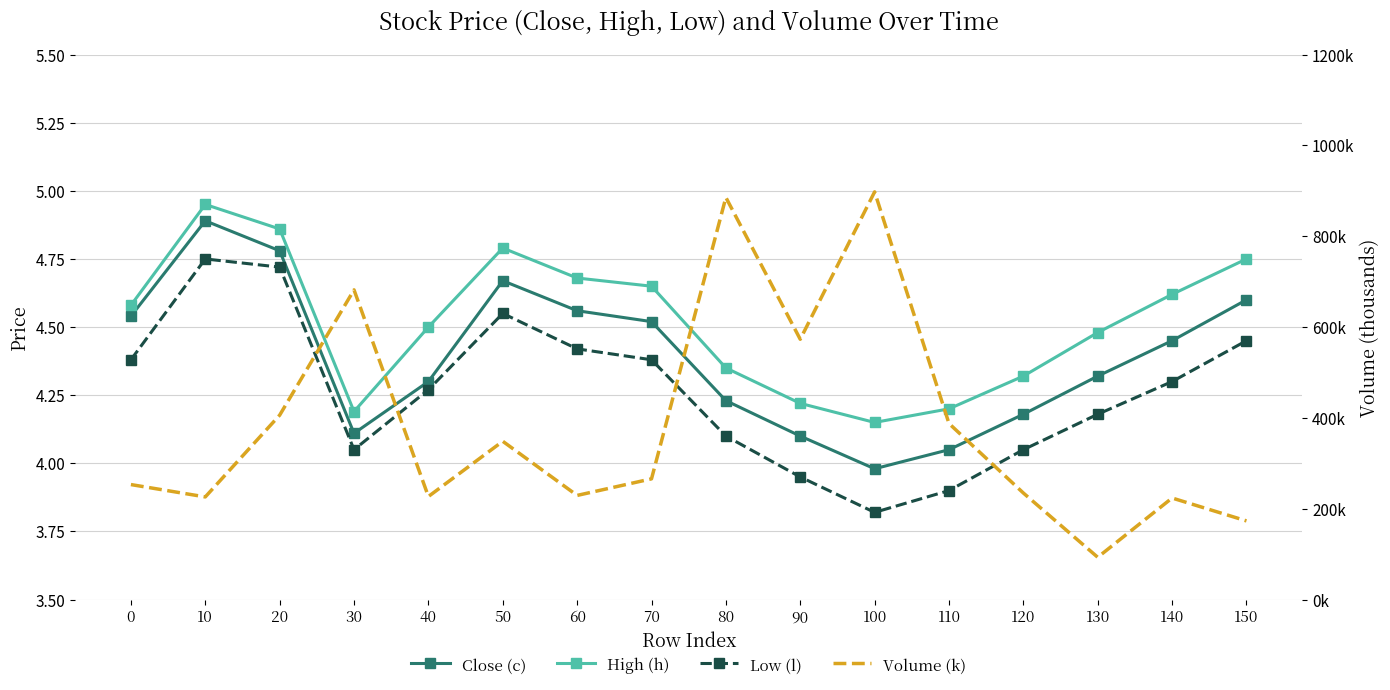

What is the difference between the second highest and second lowest values in the Close (c) series?

0.7